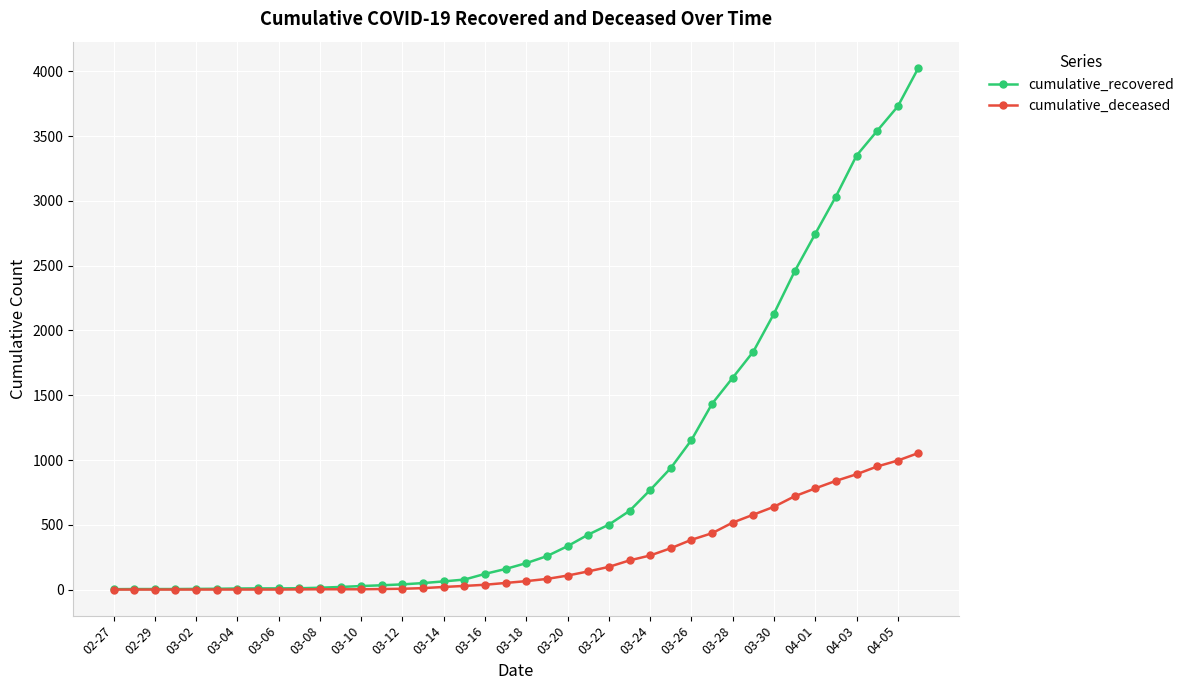

How many distinct data groups are displayed?

2